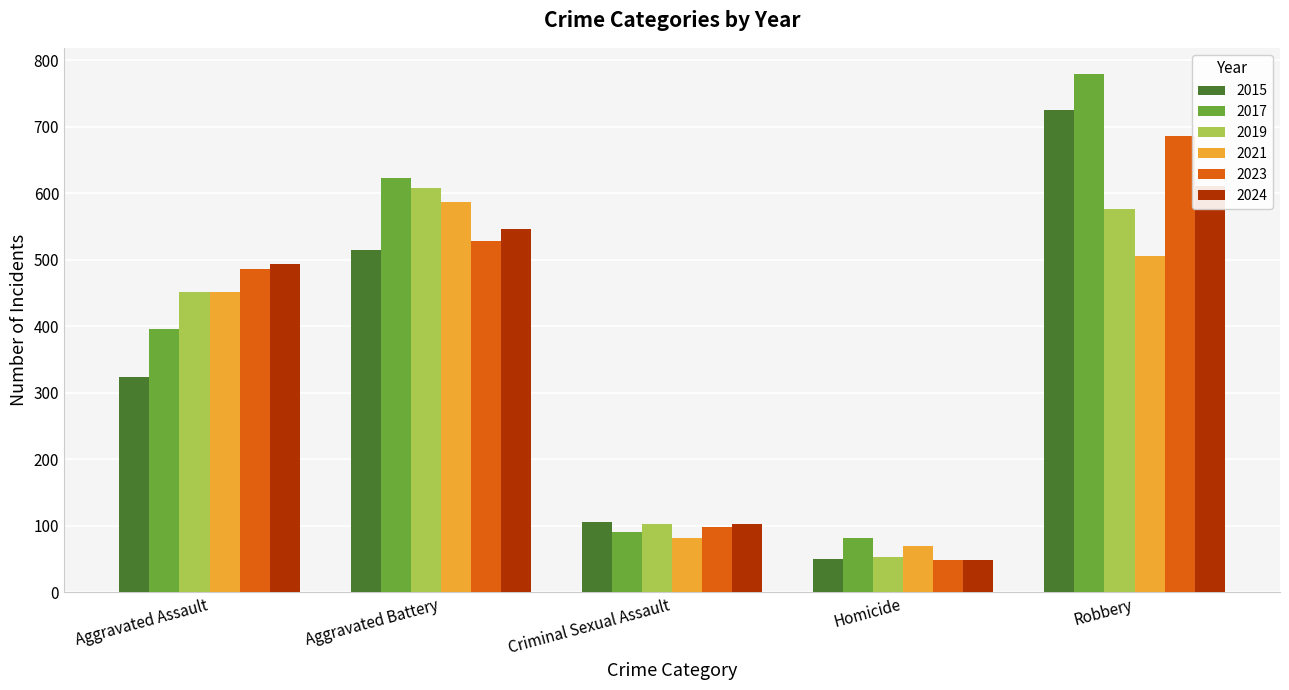

The value of 2015 at Criminal Sexual Assault is 62. True or false?

False